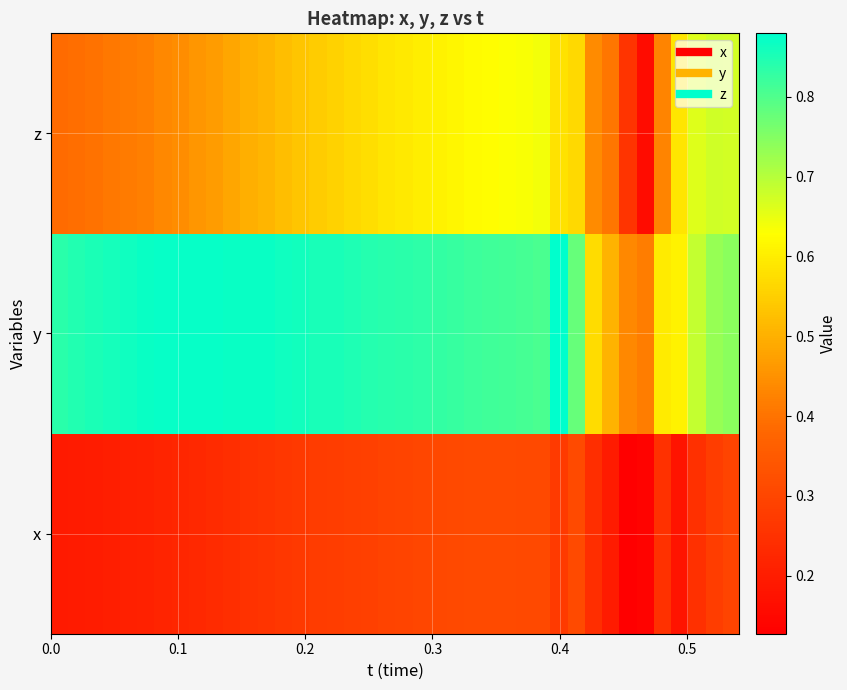

What is the minimum value shown in the chart?

0.1